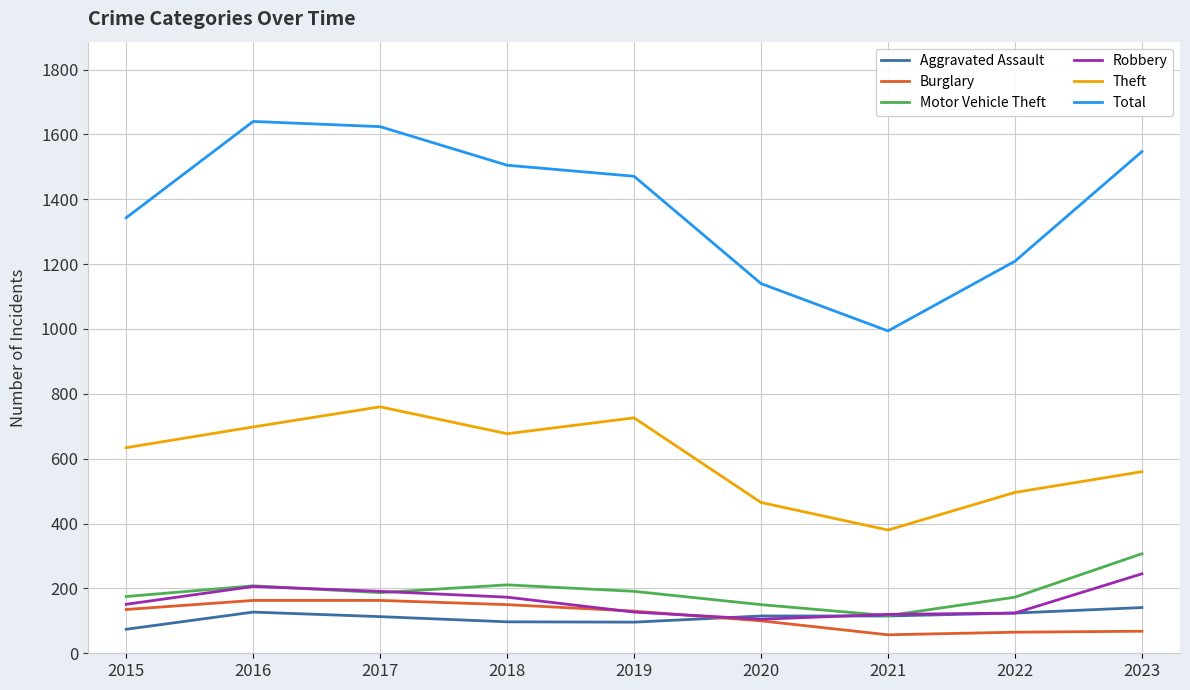

What is the sum of all Theft values?

5396